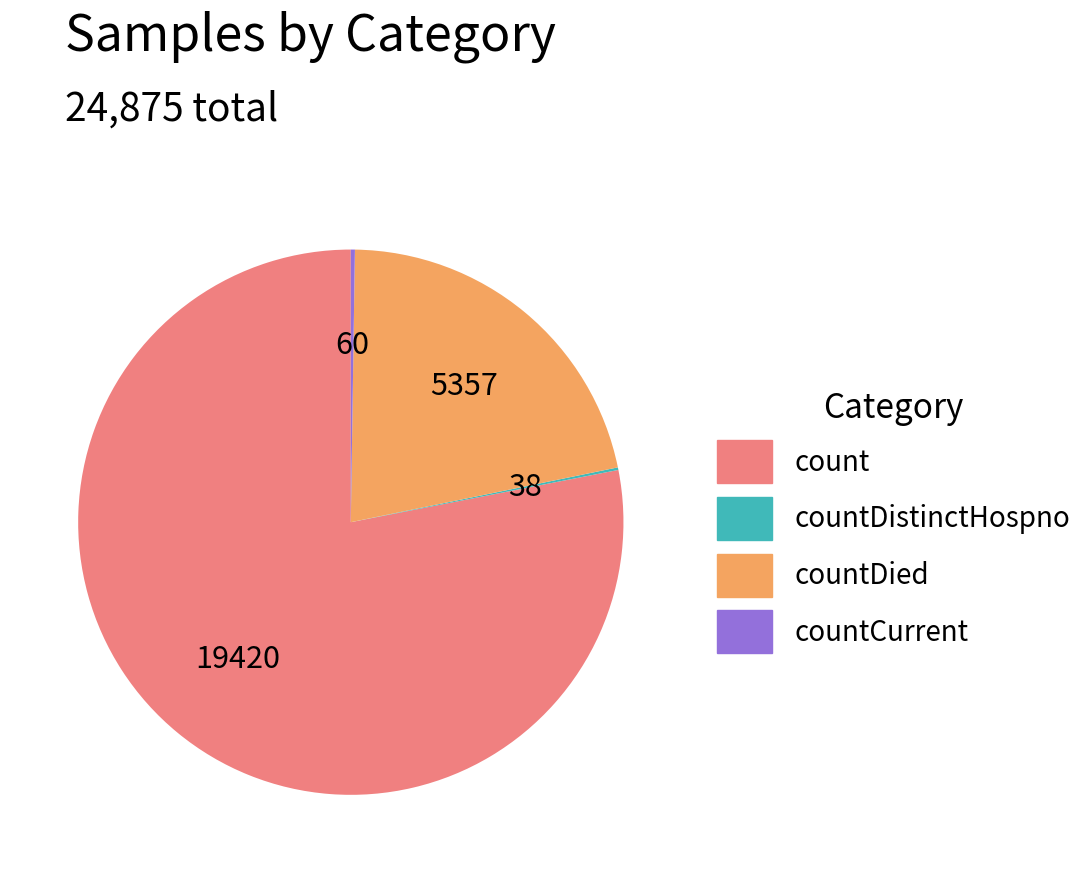

Which category has the biggest portion of the pie?

count